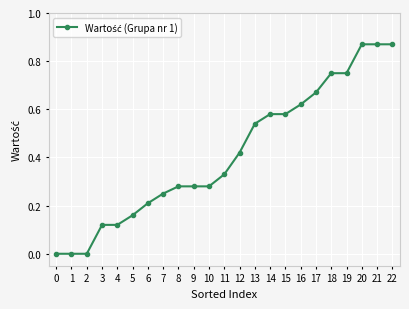

What is the sum of all values?

9.6